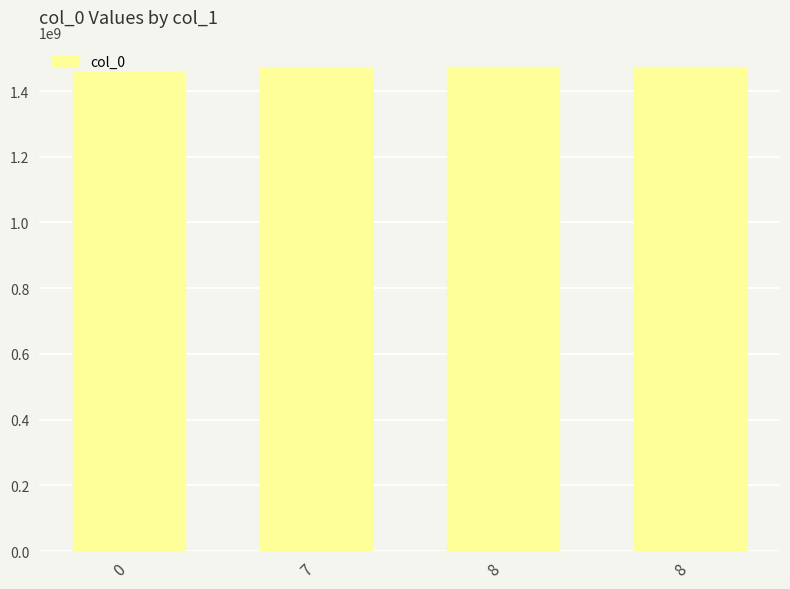

List the labels in order of value, smallest first.

0, 7, 8, 8